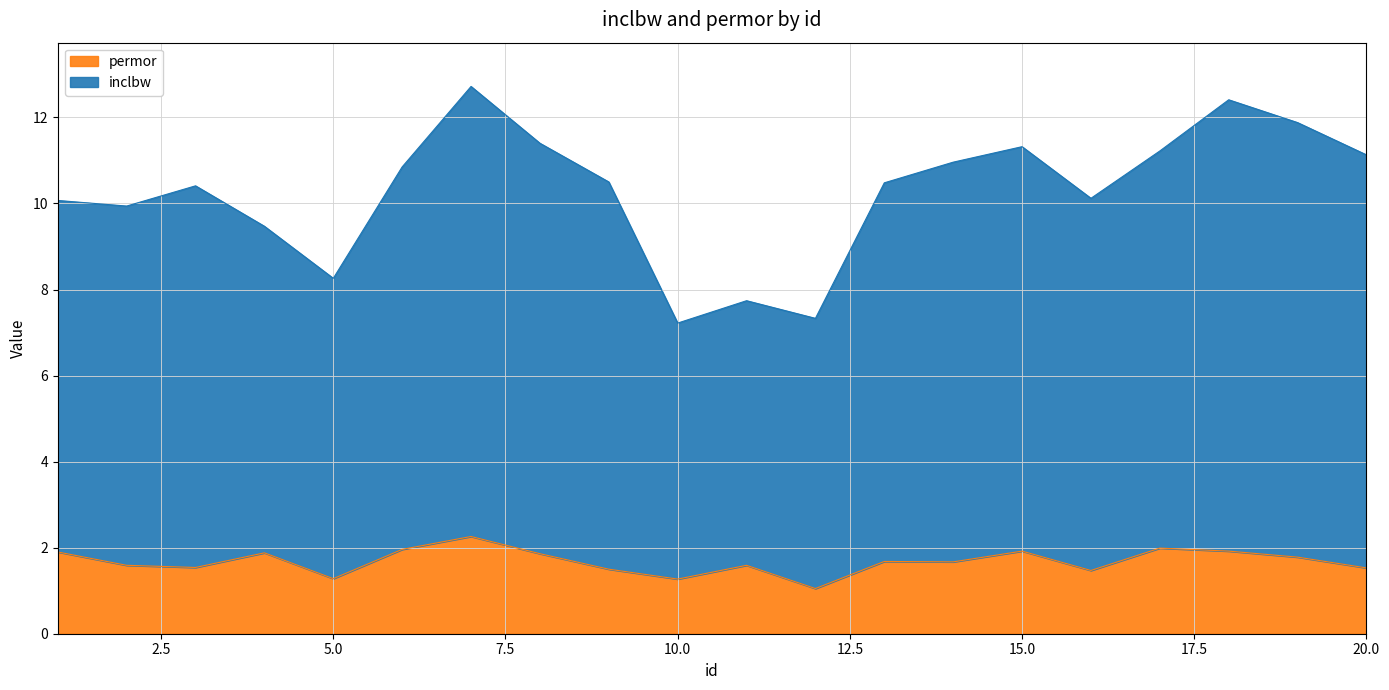

Which series has the widest spread of values?

inclbw